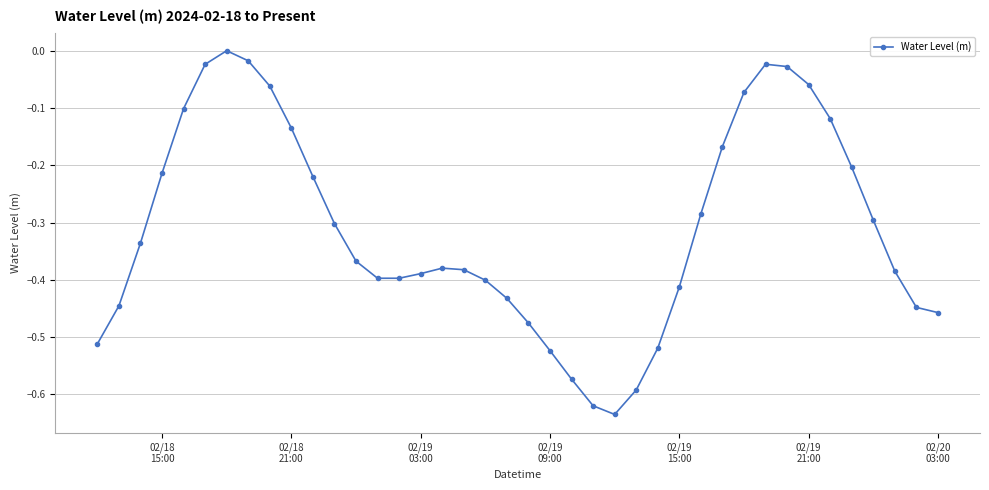

What is the sum of all values?

-12.4